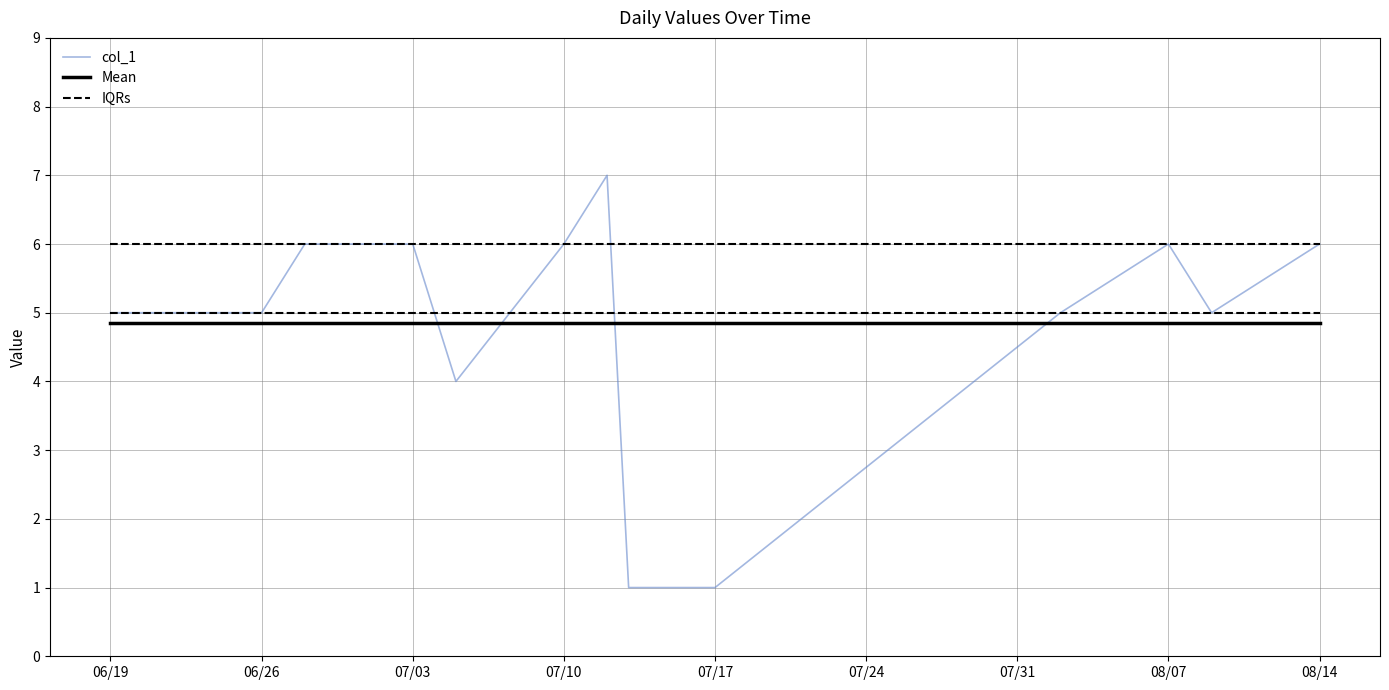

What is the greatest value displayed?

7.0